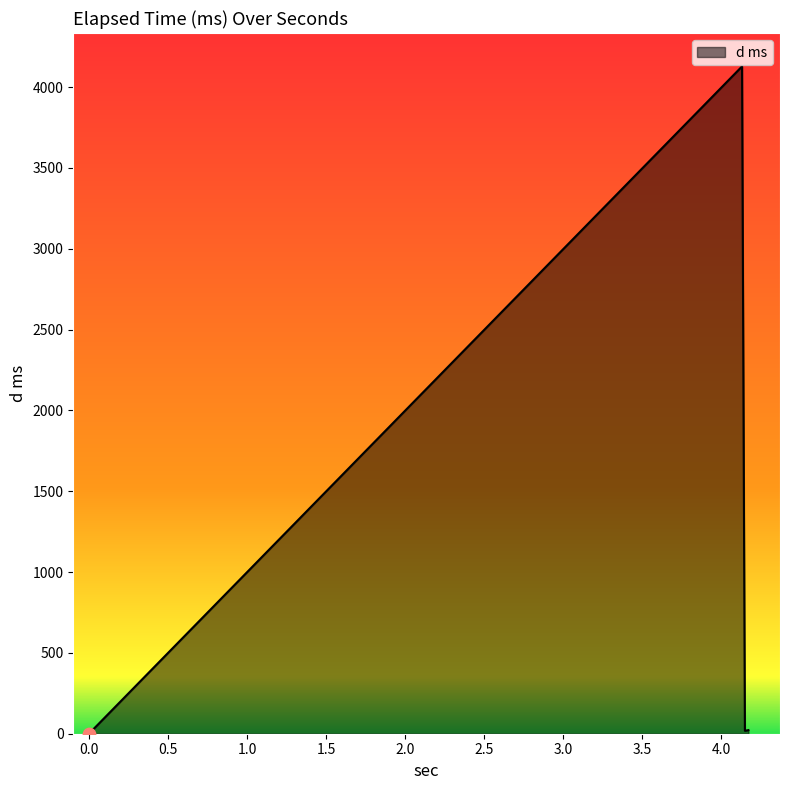

Approximately how many times larger is the value at 4.13 compared to 4.17?

185.0